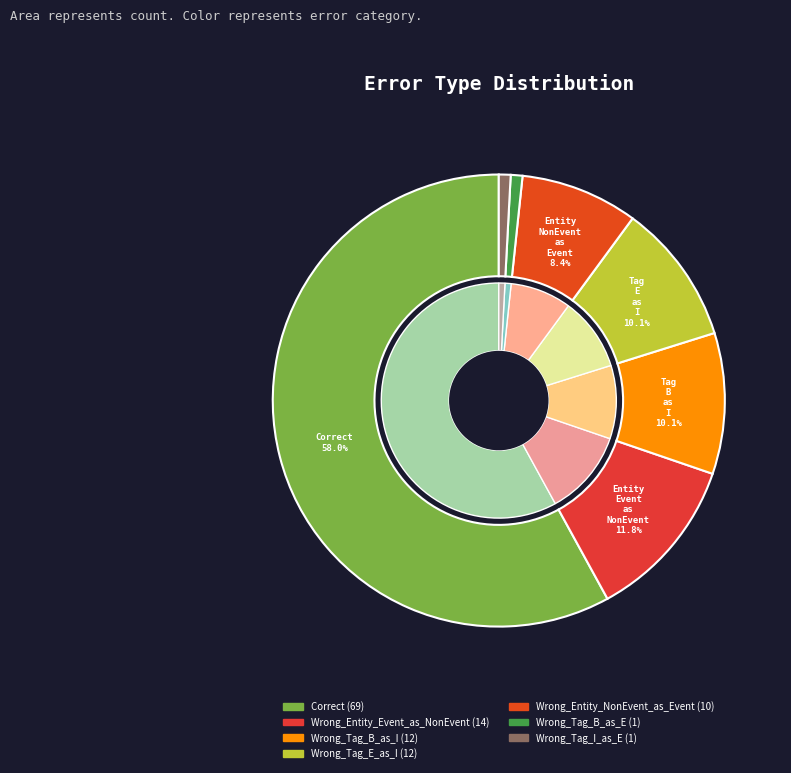

Count the number of slices in the pie.

7